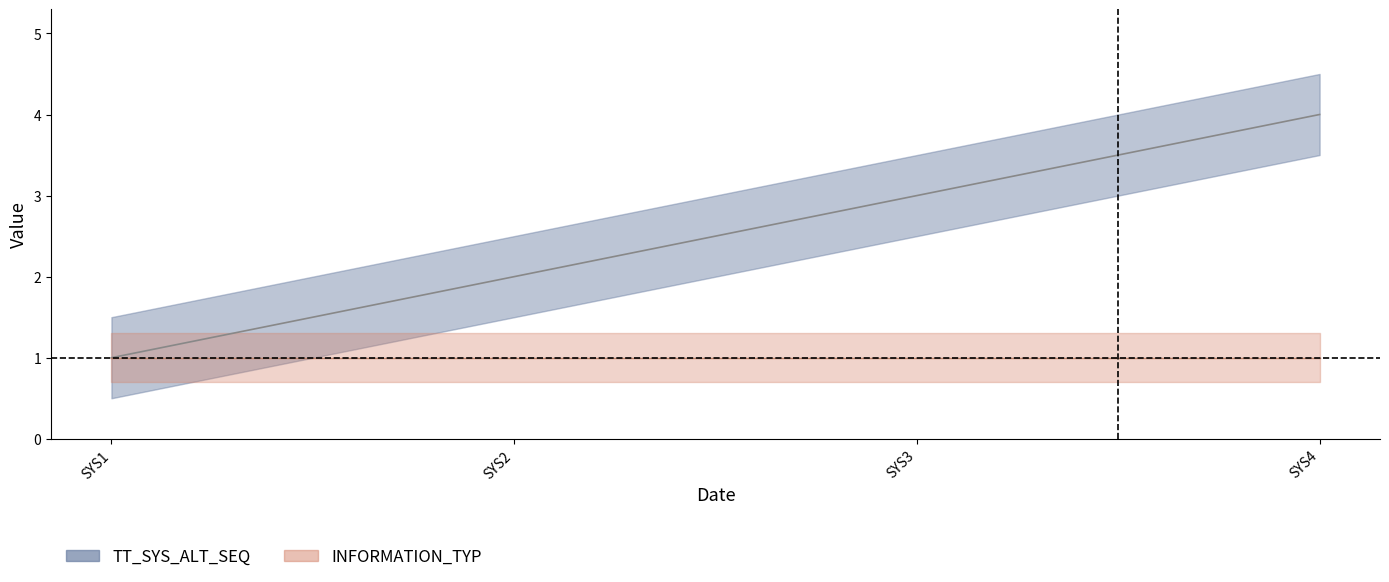

Reading left to right, list all the values displayed in this chart.

1	2	3	4